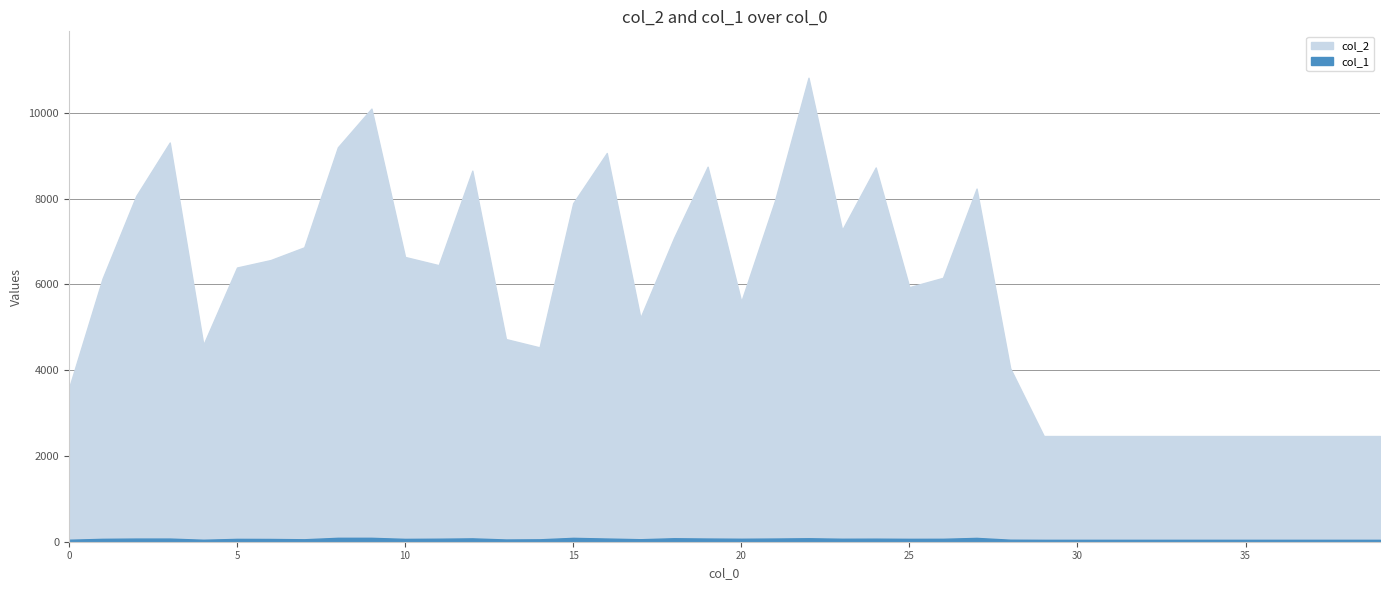

What is the value of the col_1 point at the 3rd from the left?

73